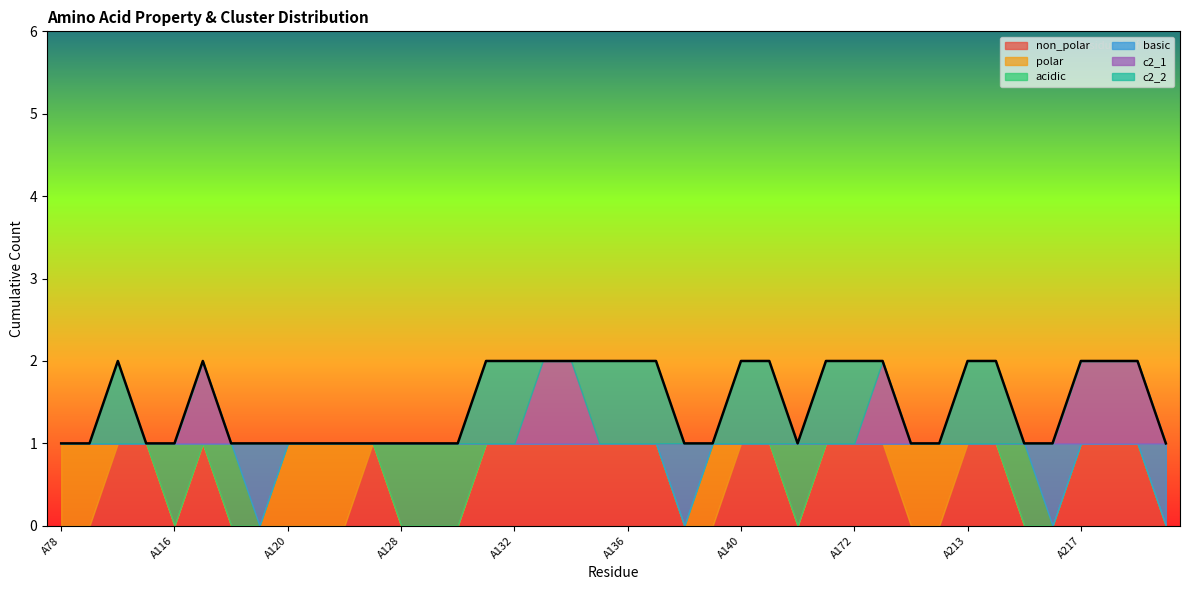

Where is non_polar nearest to the value 0?

A78